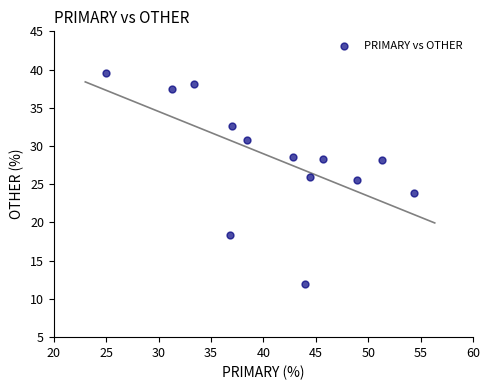

What is the range of X values (max minus min)?

29.3